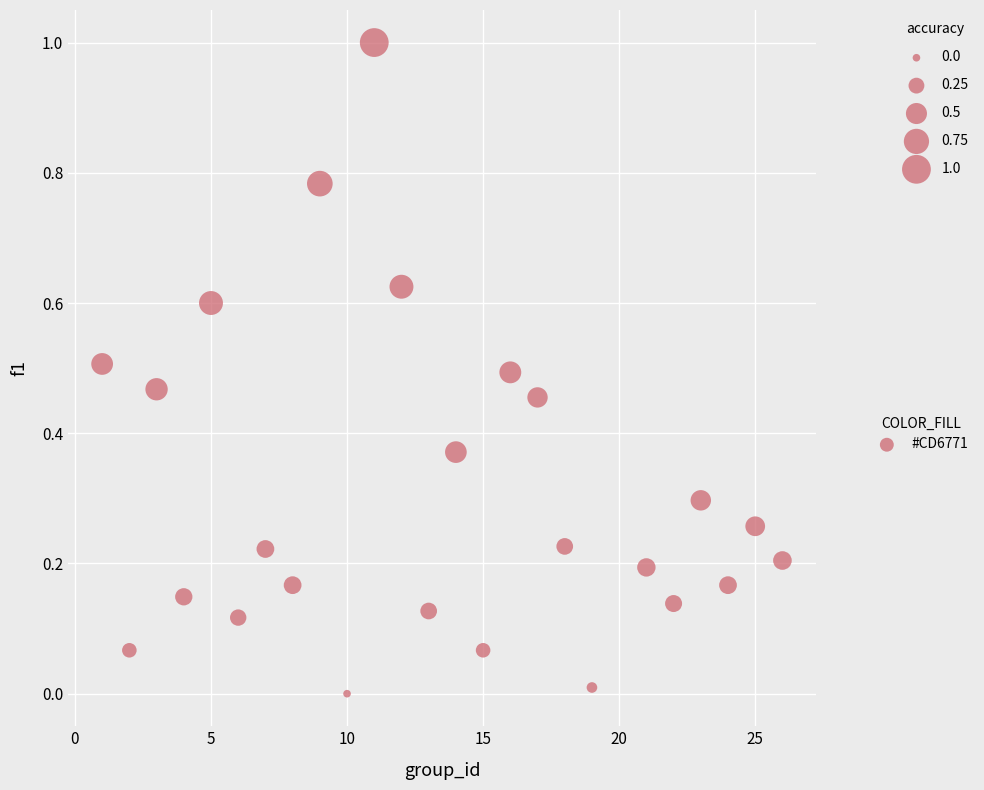

What is the range of X values (max minus min)?

25.0